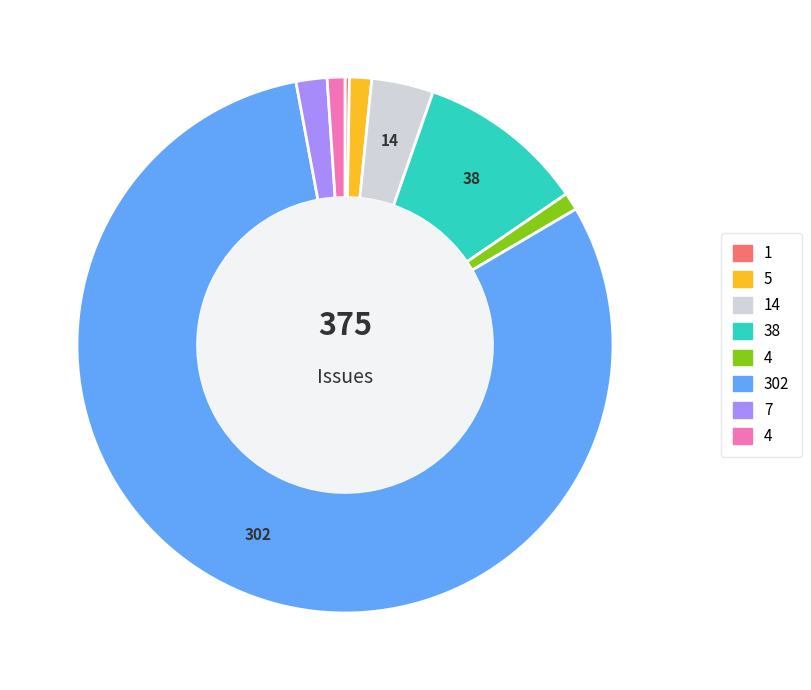

Is there a majority slice in this chart?

Yes